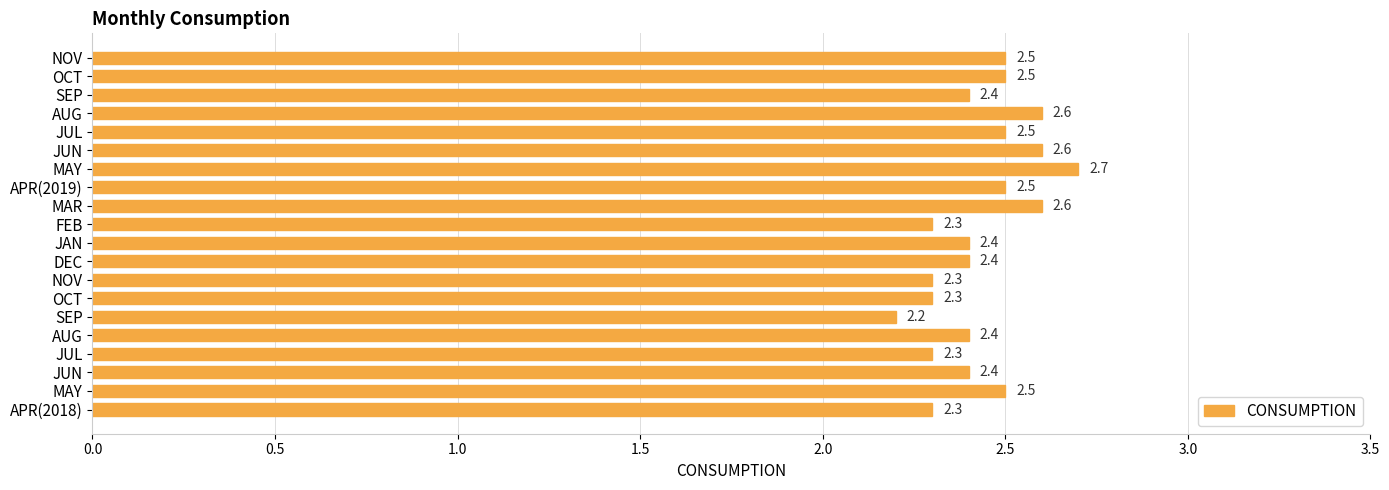

What is the difference between the maximum and minimum values?

0.5